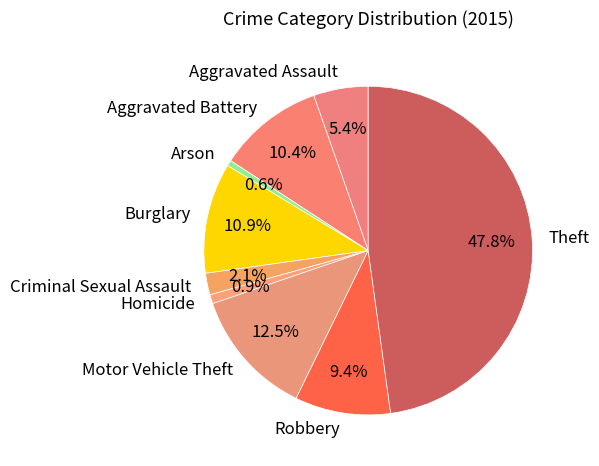

What portion of the pie excludes Robbery?

90.6%